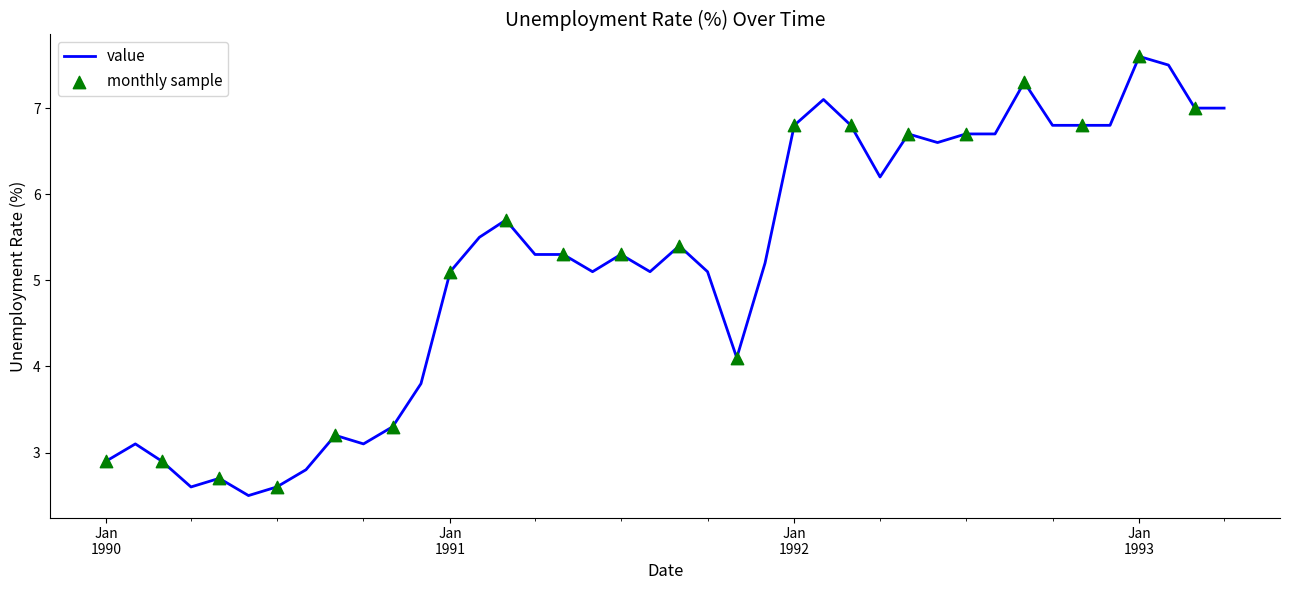

What is the smallest value displayed?

2.5